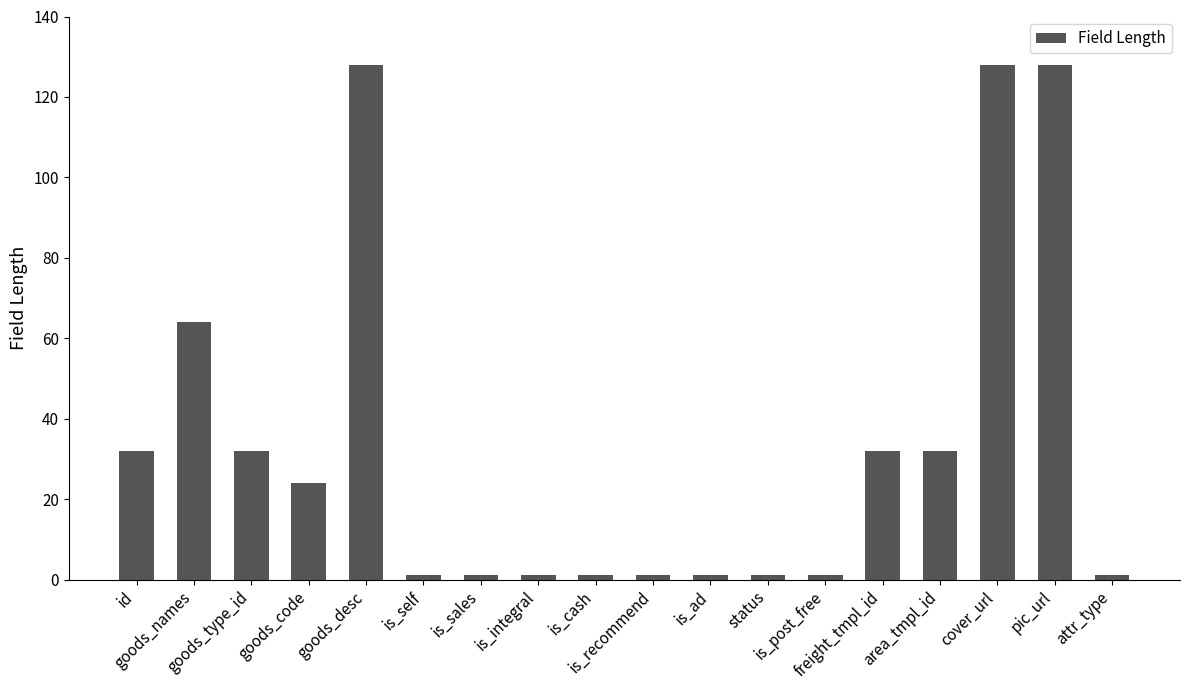

Read the value at cover_url, to the nearest 10.

130